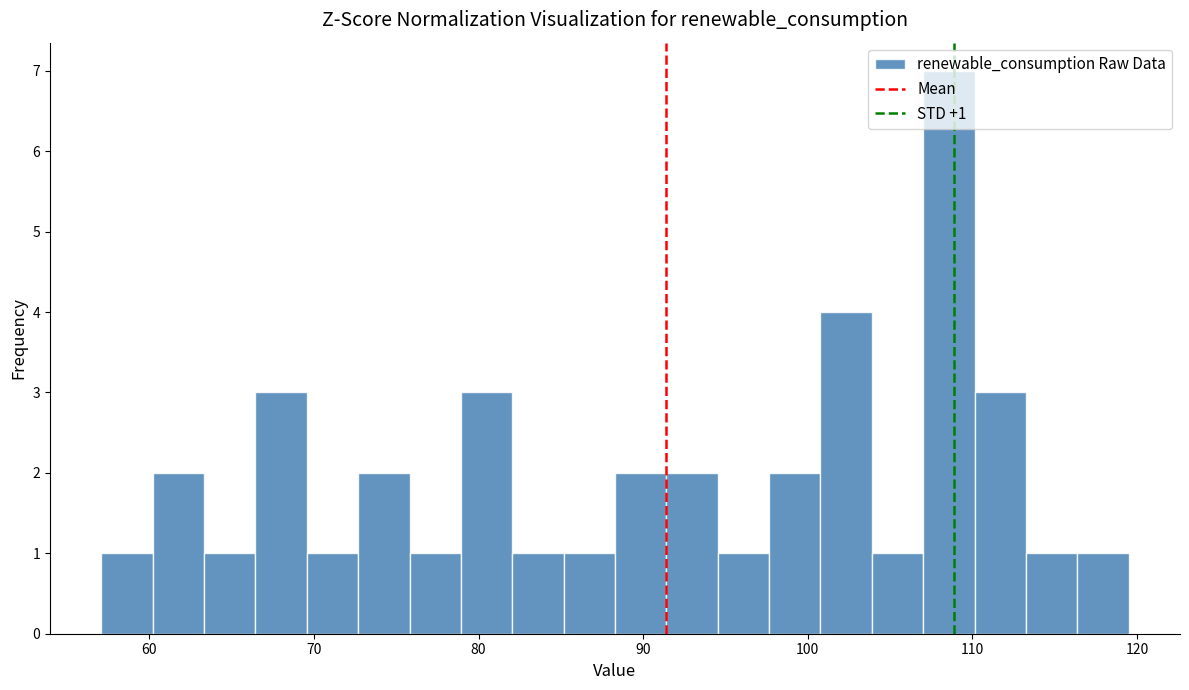

Around what value on the x-axis is the tallest bar? Give the approximate position of its centre, as read against the axis.

109